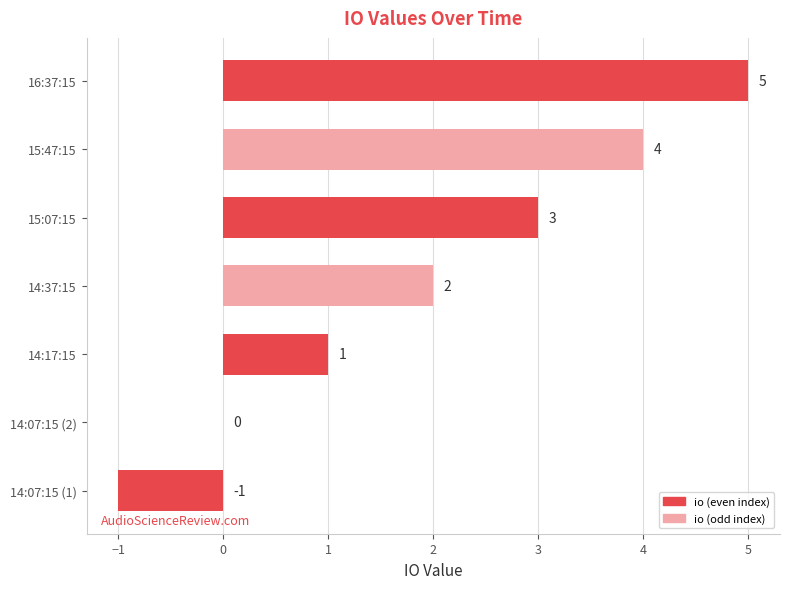

Between 14:07:15 (1) and 15:47:15, which is larger?

15:47:15